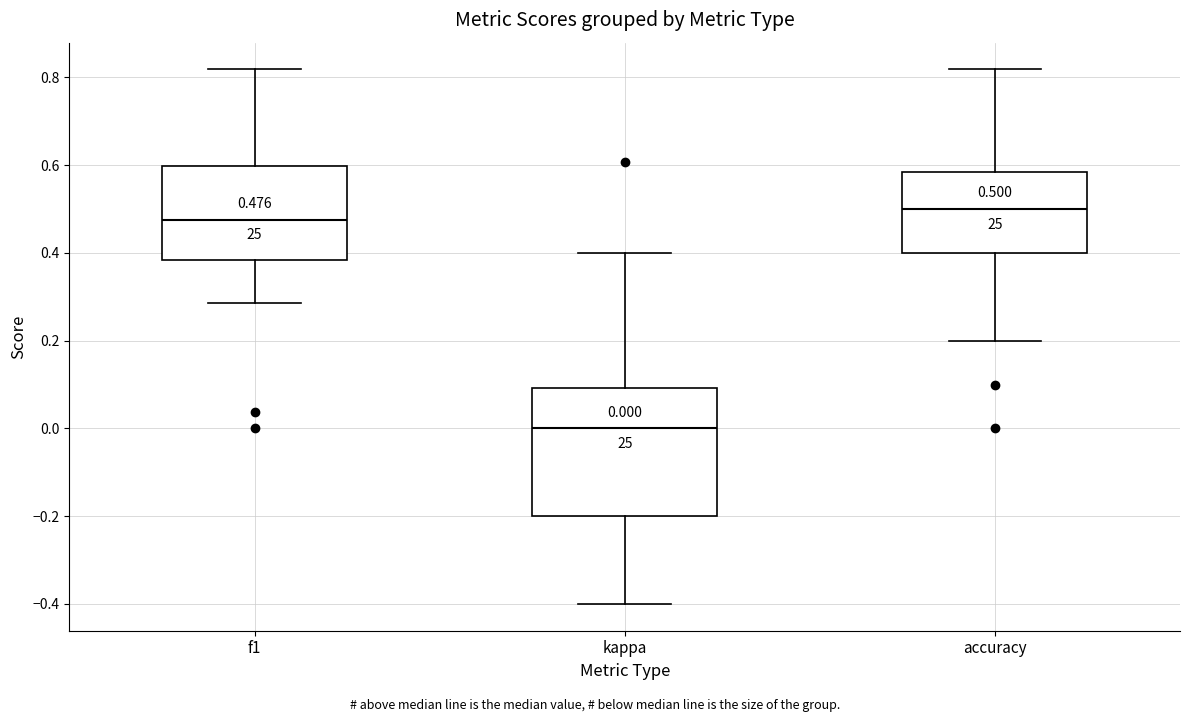

Which box's median line is the highest?

accuracy